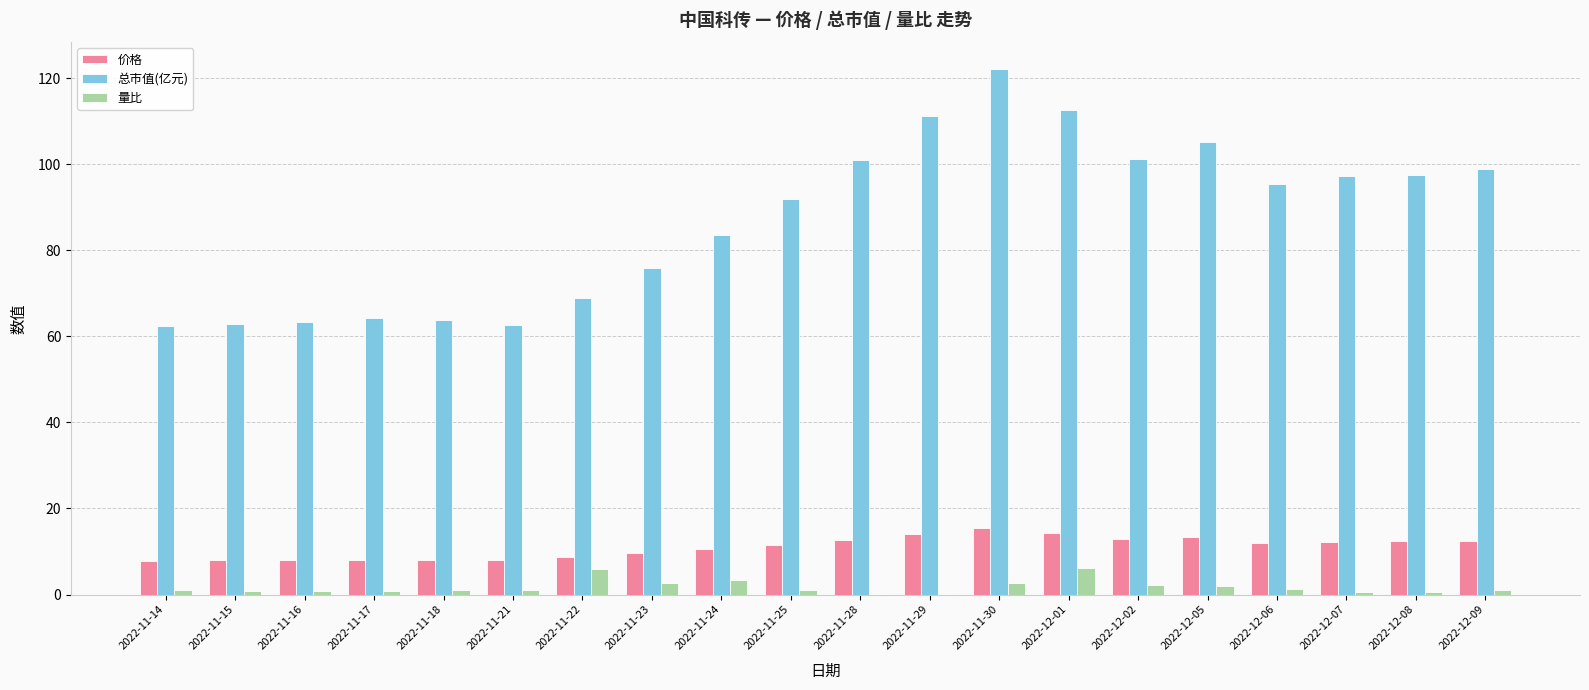

True or false: 总市值(亿元) has a value of 97.3 at 2022-12-07.

True